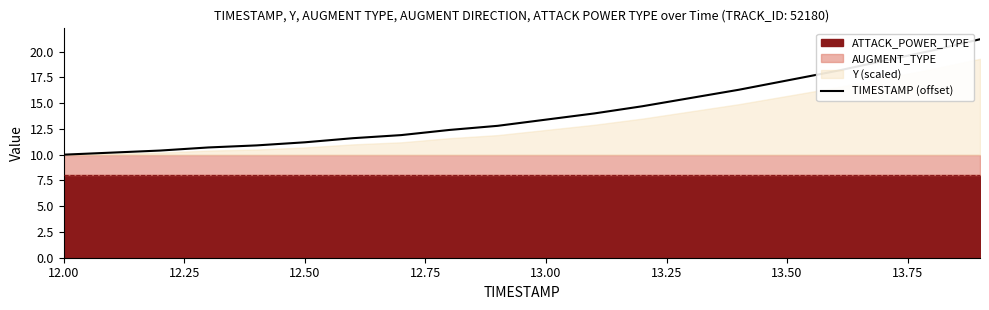

True or false: the data has more than 0 interior local peaks.

False